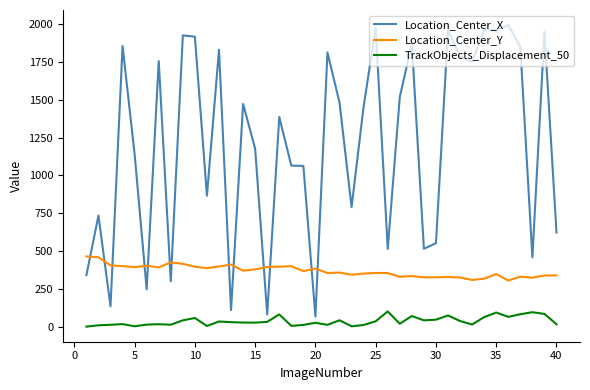

What is the maximum value shown in the chart?

1994.2